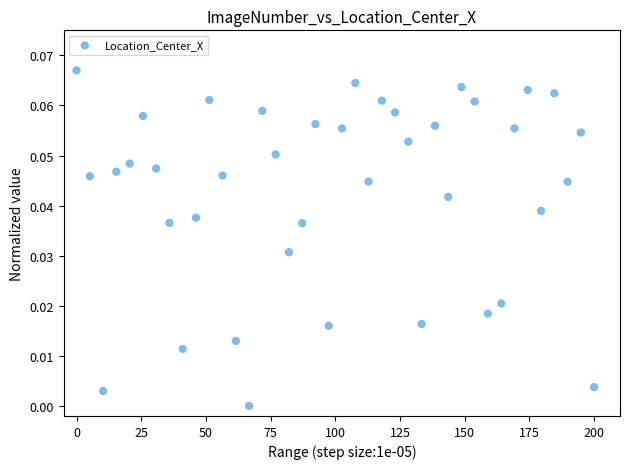

What is the range of X values (max minus min)?

200.0